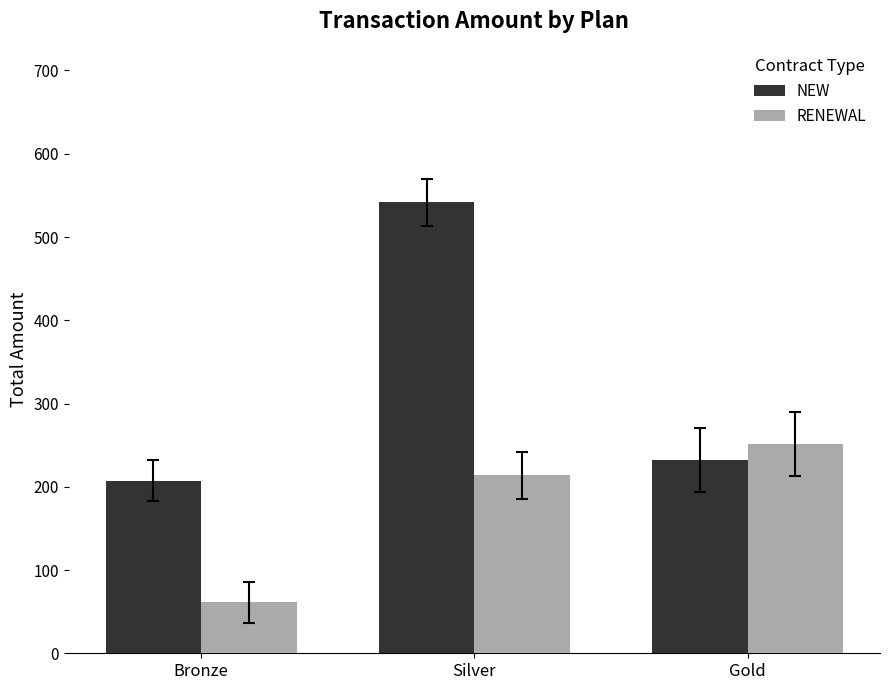

Rank the categories by RENEWAL value from highest to lowest.

Gold, Silver, Bronze